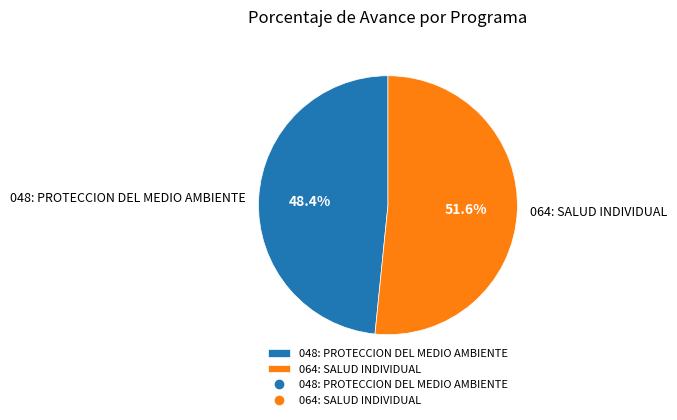

What percentage is the 048: PROTECCION DEL MEDIO AMBIENTE slice, to the nearest percent?

48%